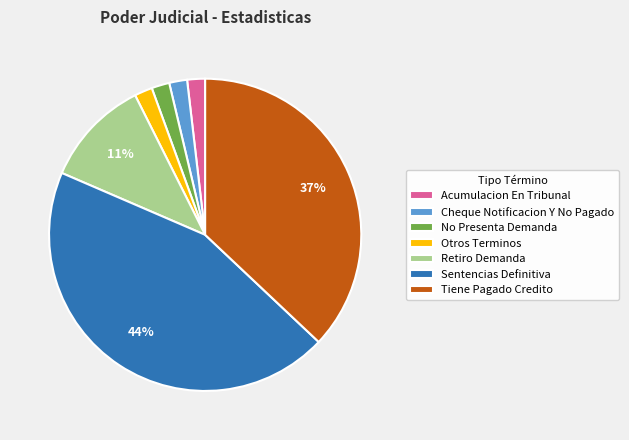

To the nearest percent, what is the average slice percentage?

14%